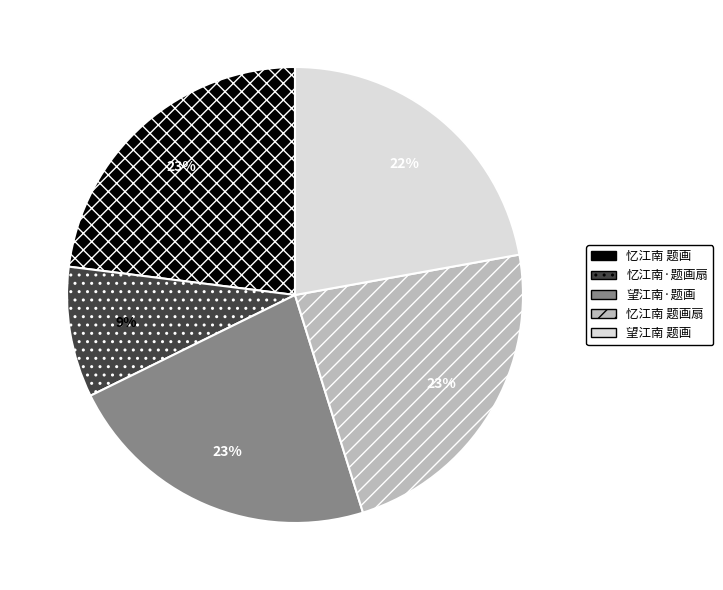

What is the ratio of the value at 望江南 题画 to the value at 望江南·题画?

1.0